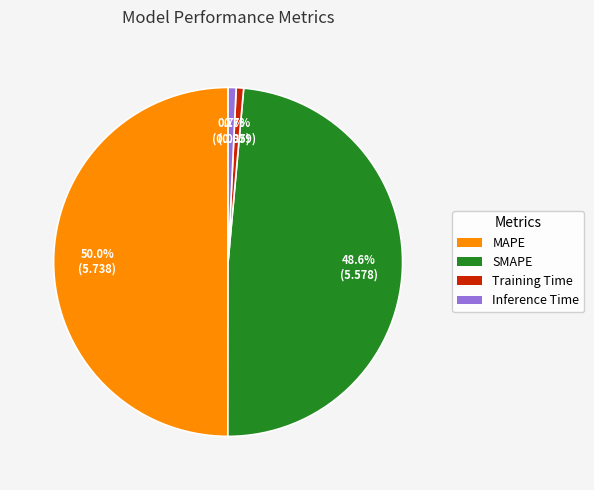

To the nearest percent, what is the average slice percentage?

25%